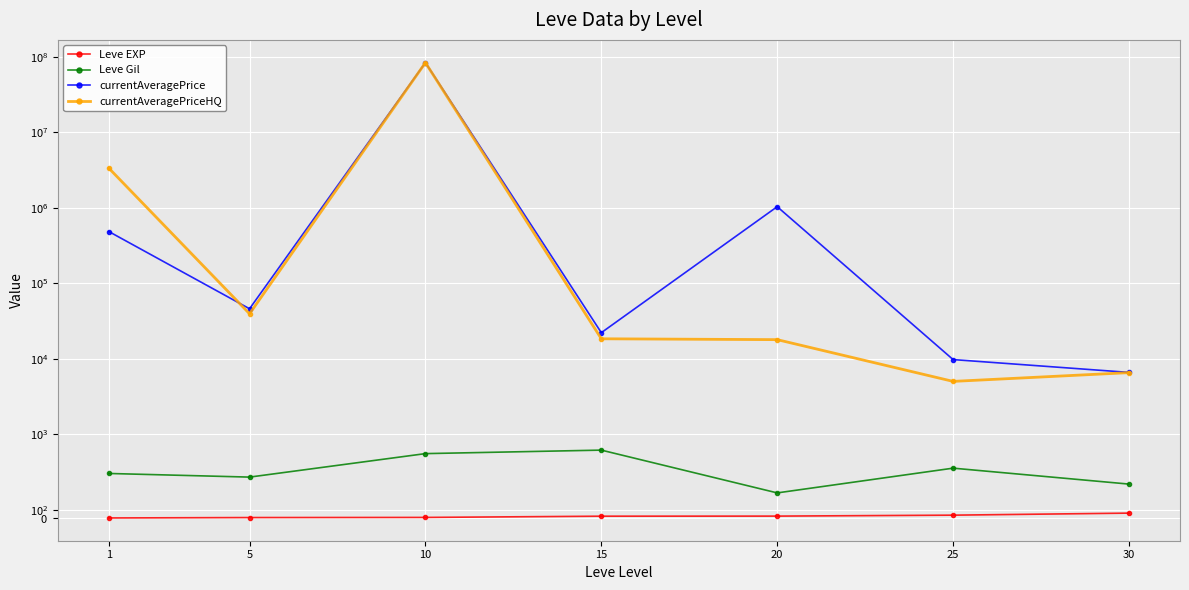

True or false: currentAveragePriceHQ has more than 2 points higher than both neighbors.

False